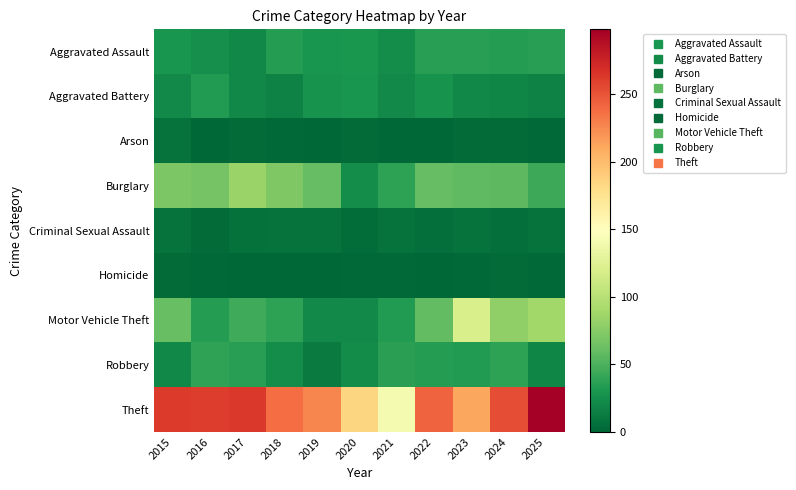

Between 2015 and 2019, which is larger?

2015